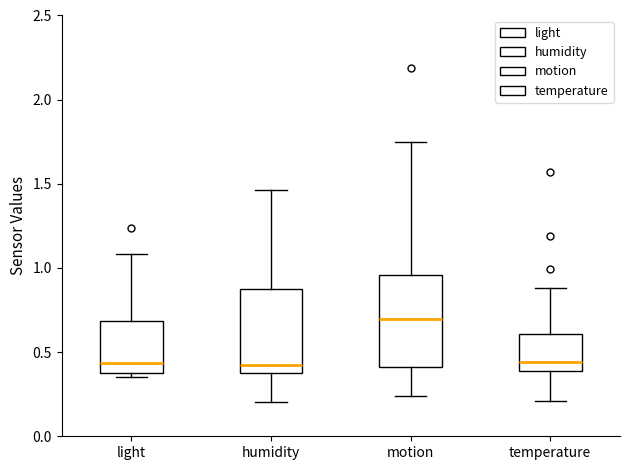

Which box is the tallest, from its lower edge to its upper edge?

motion